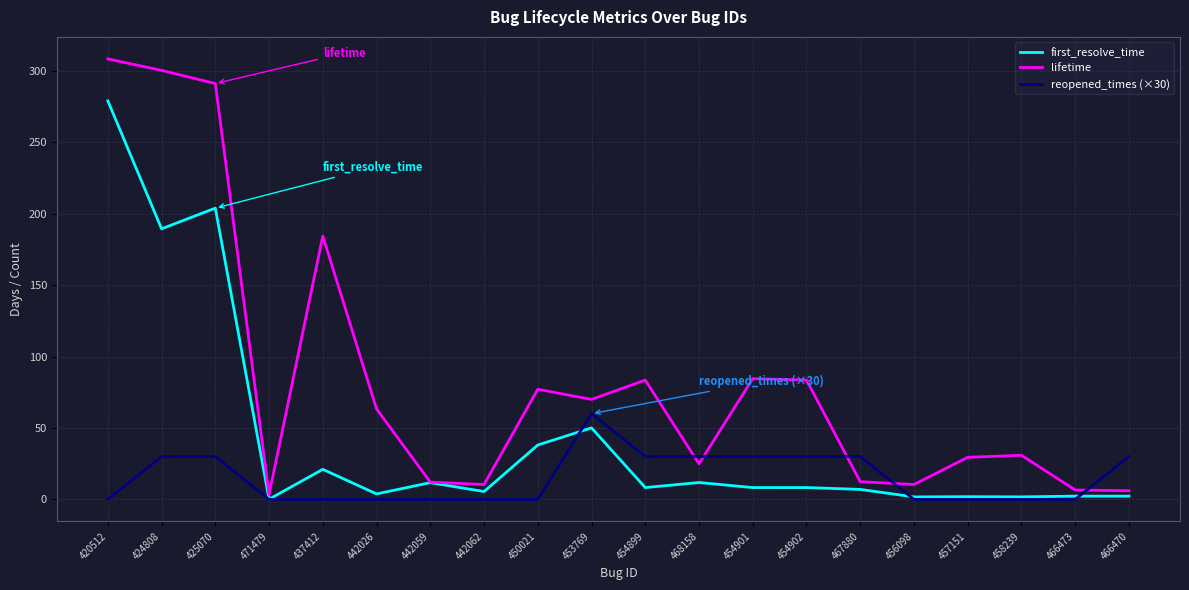

What is the highest value of the lifetime series?

308.4